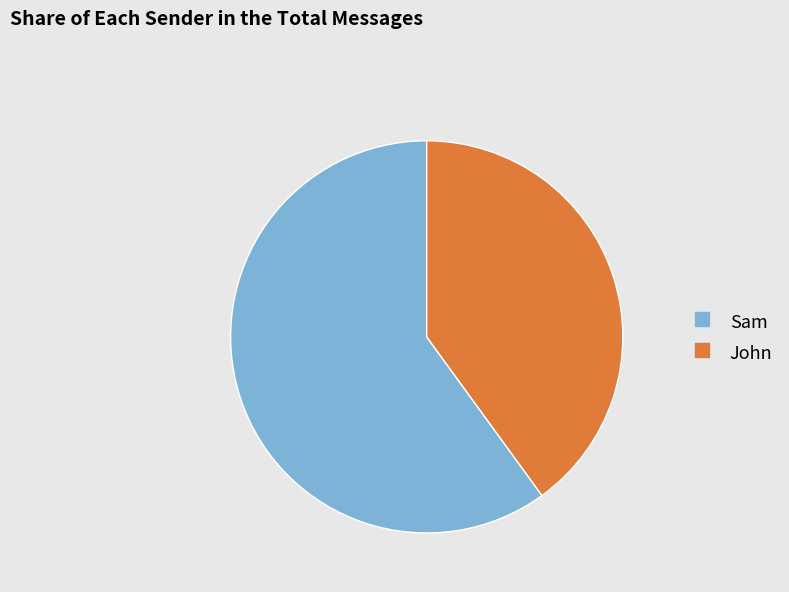

Which has a higher value, Sam or John?

Sam